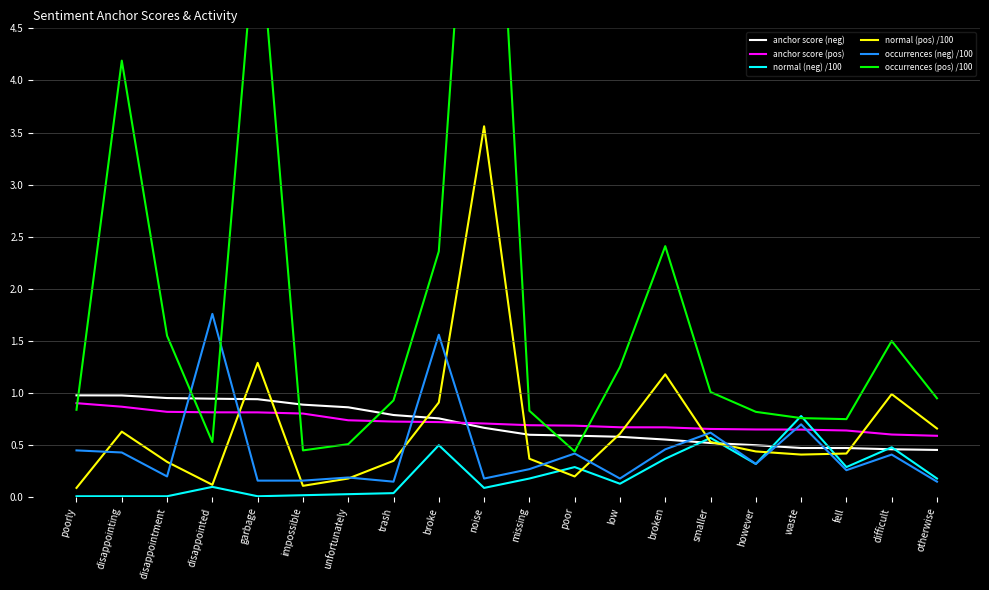

At disappointed, list the series in order from largest to smallest.

occurrences (neg) /100, anchor score (neg), anchor score (pos), occurrences (pos) /100, normal (pos) /100, normal (neg) /100